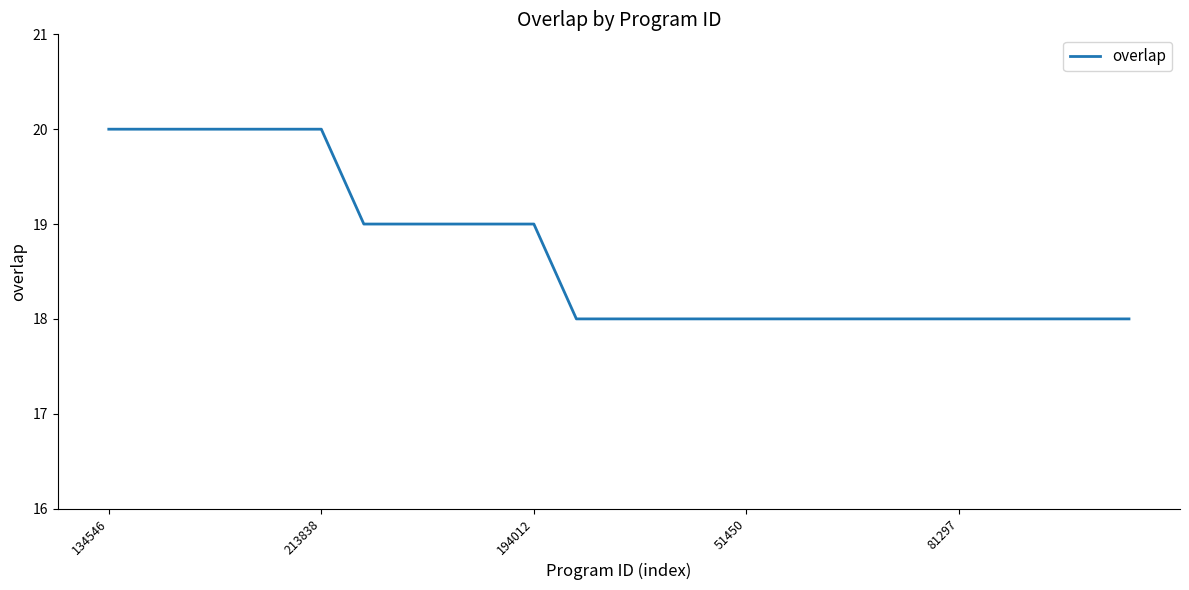

What is the maximum value shown in the chart?

20